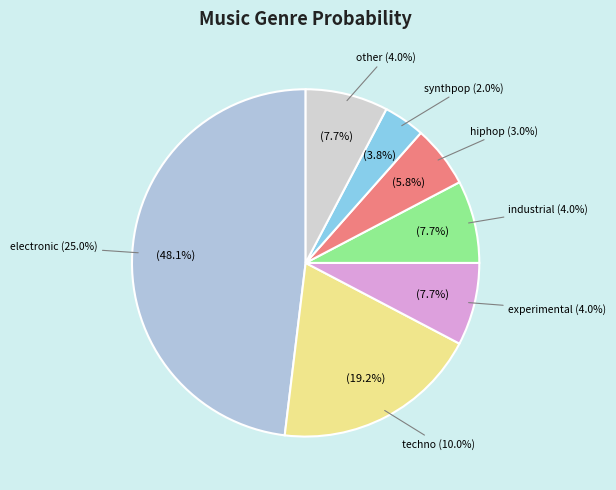

Count the number of slices in the pie.

7